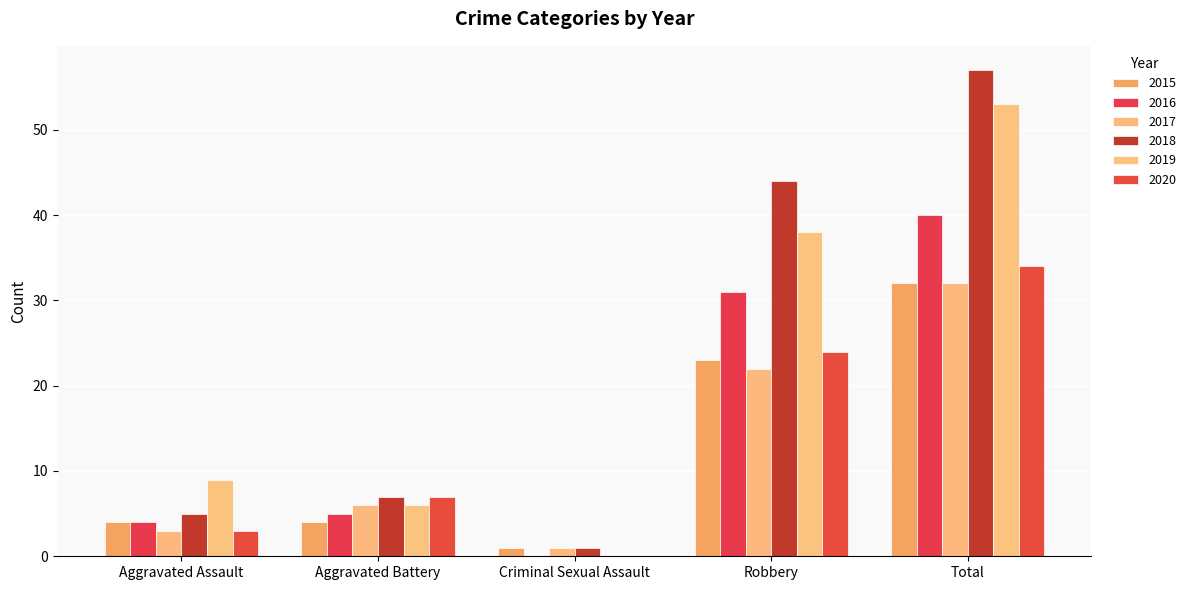

At which label does 2016 first exceed 5?

Robbery